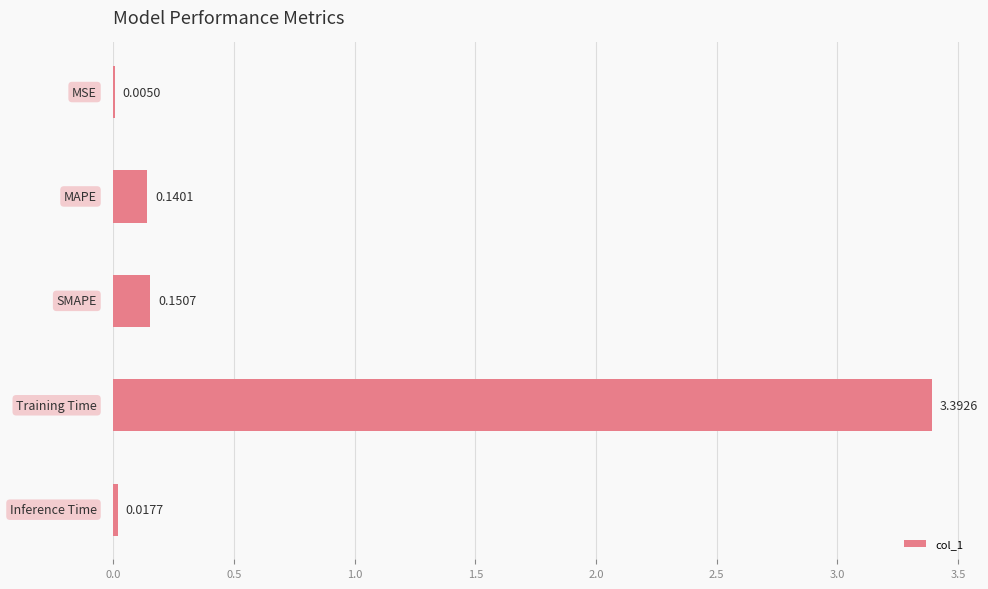

Are the bars horizontal?

Yes